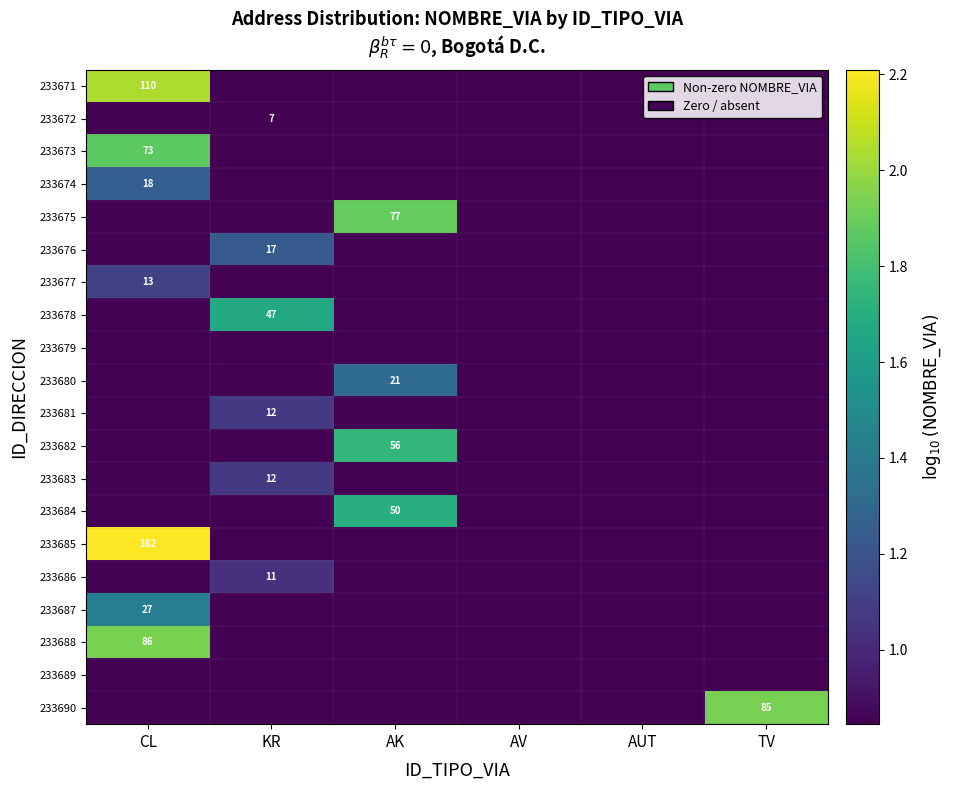

How many positive values does the 233684 series have?

1